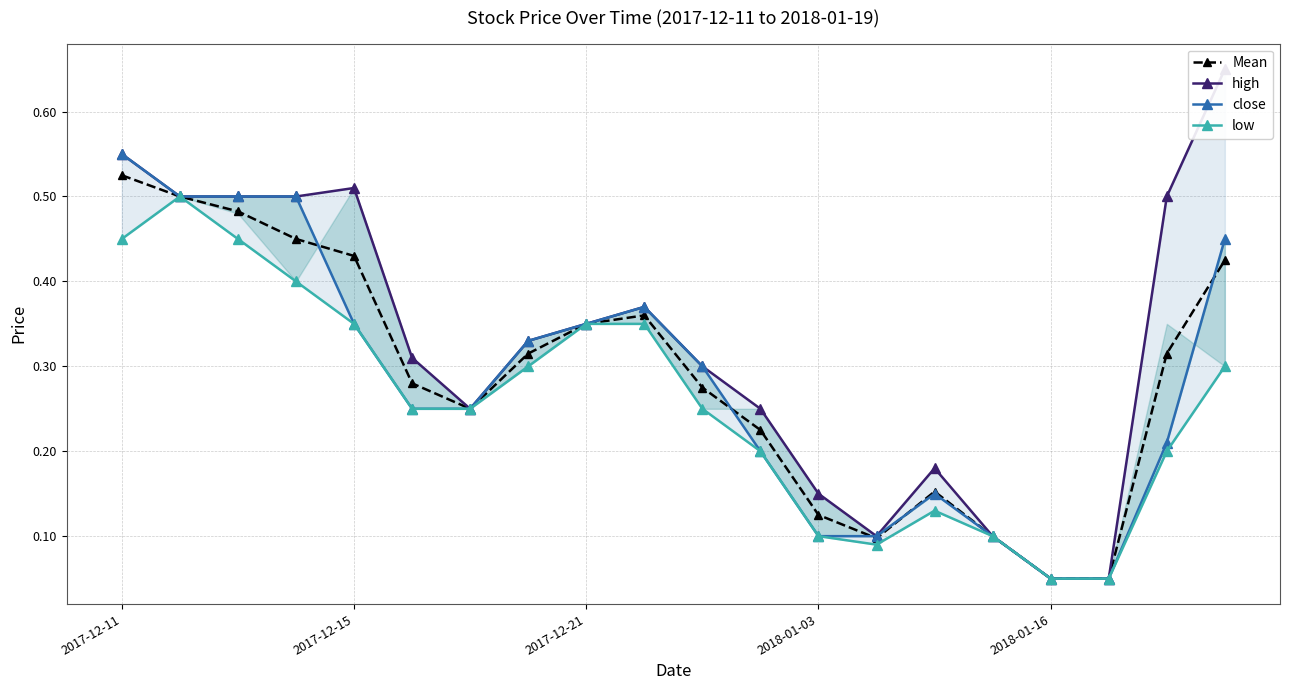

Read the low value at 6.

0.2